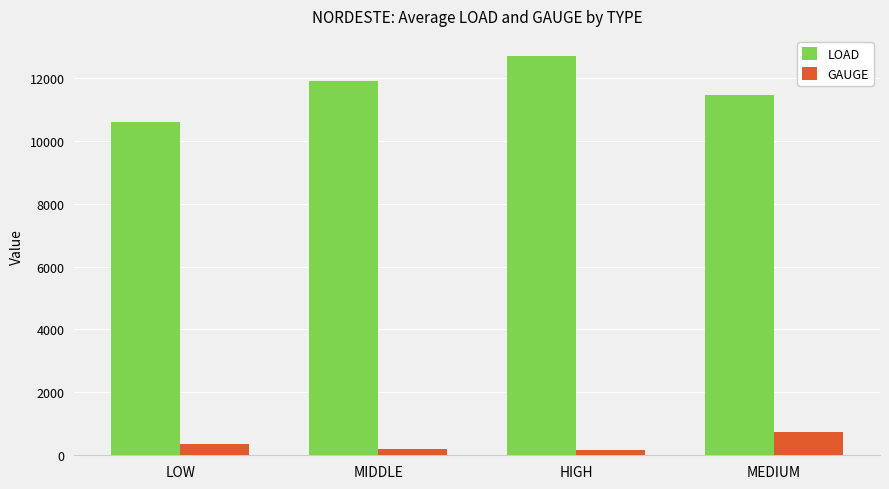

The value of LOAD at MIDDLE is 11898.7. True or false?

True